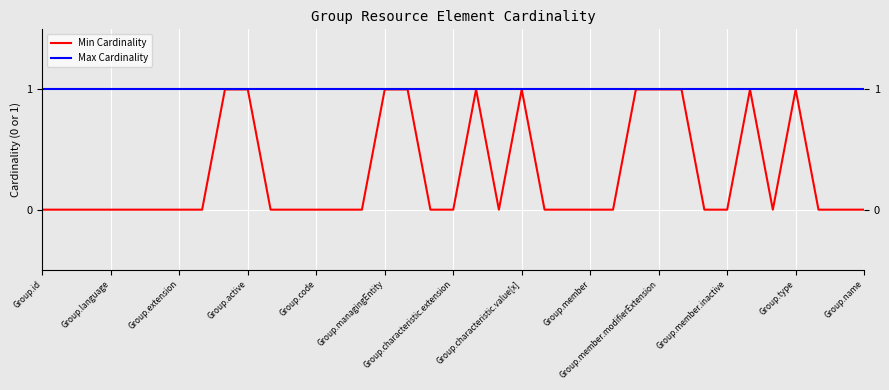

Rank the series by their average value, from lowest to highest.

Min Cardinality, Max Cardinality